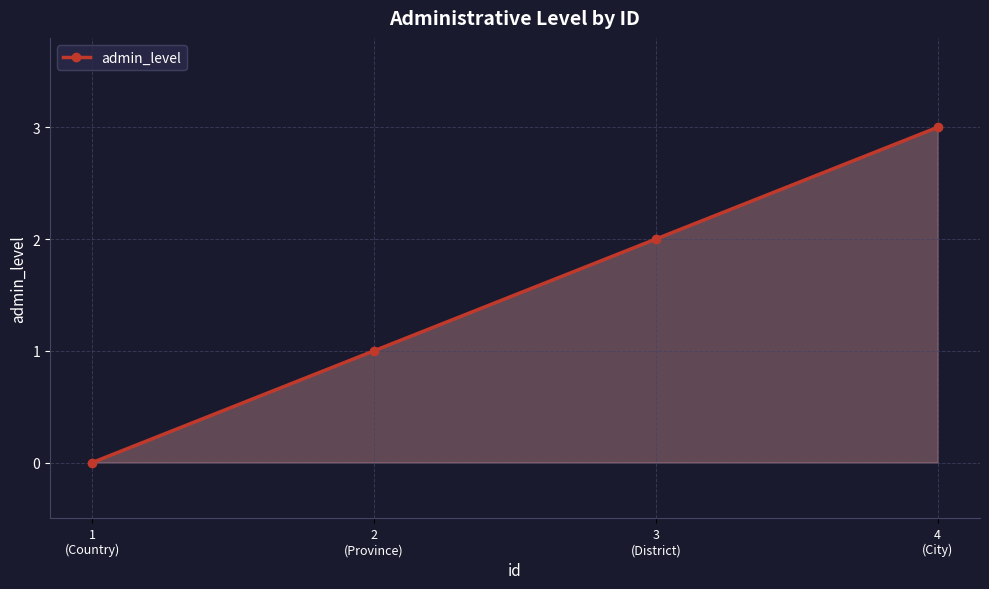

List the labels in order of value, largest first.

4
(City), 3
(District), 2
(Province), 1
(Country)